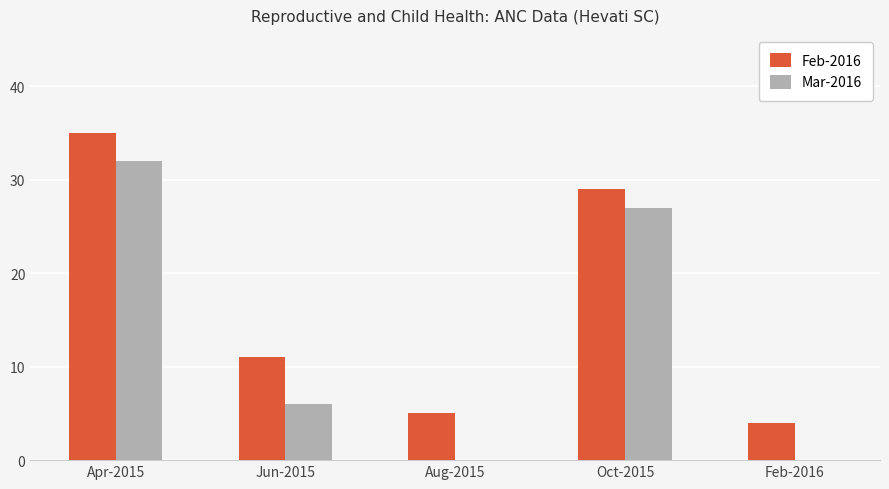

What is the highest value of the Feb-2016 series?

35